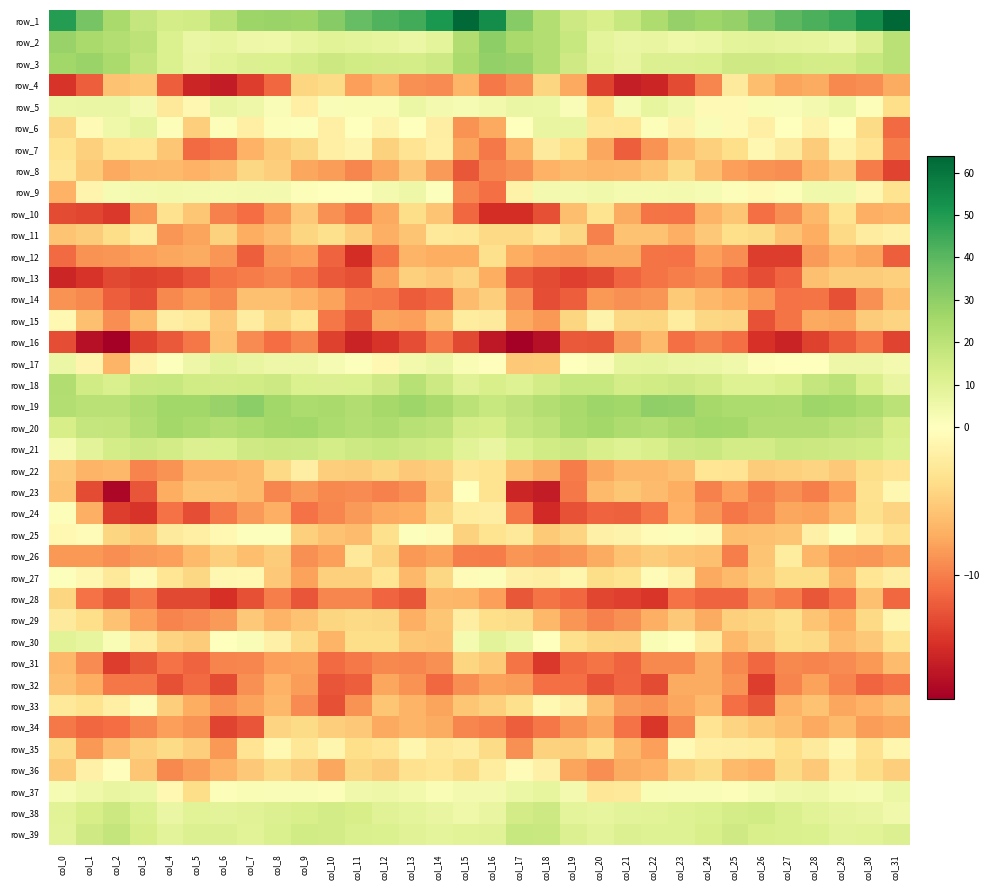

At which category is the sum across all series the highest?

col_0